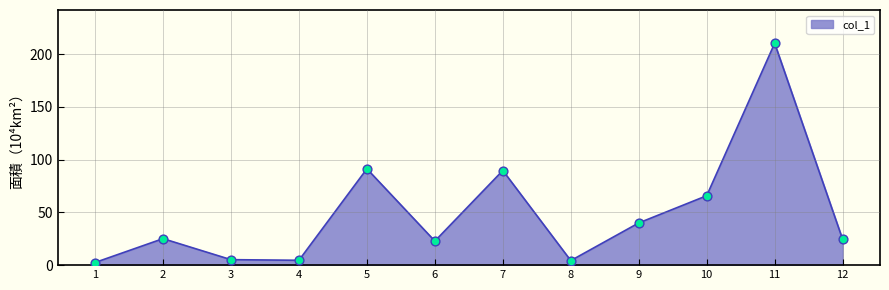

Which has a higher value, 11 or 9?

11